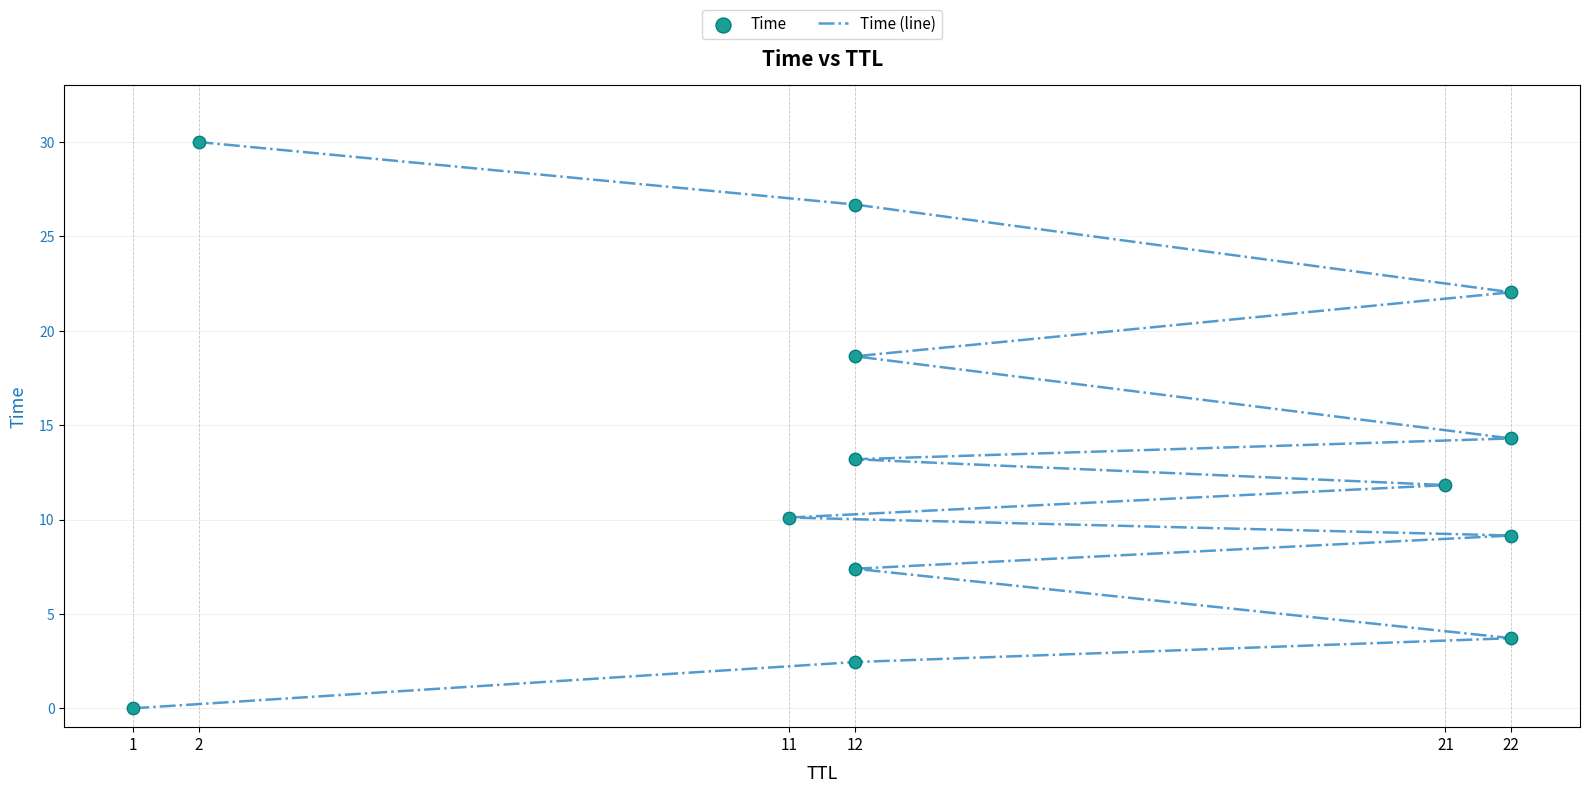

Which series contains the lowest Y value?

Time (line)